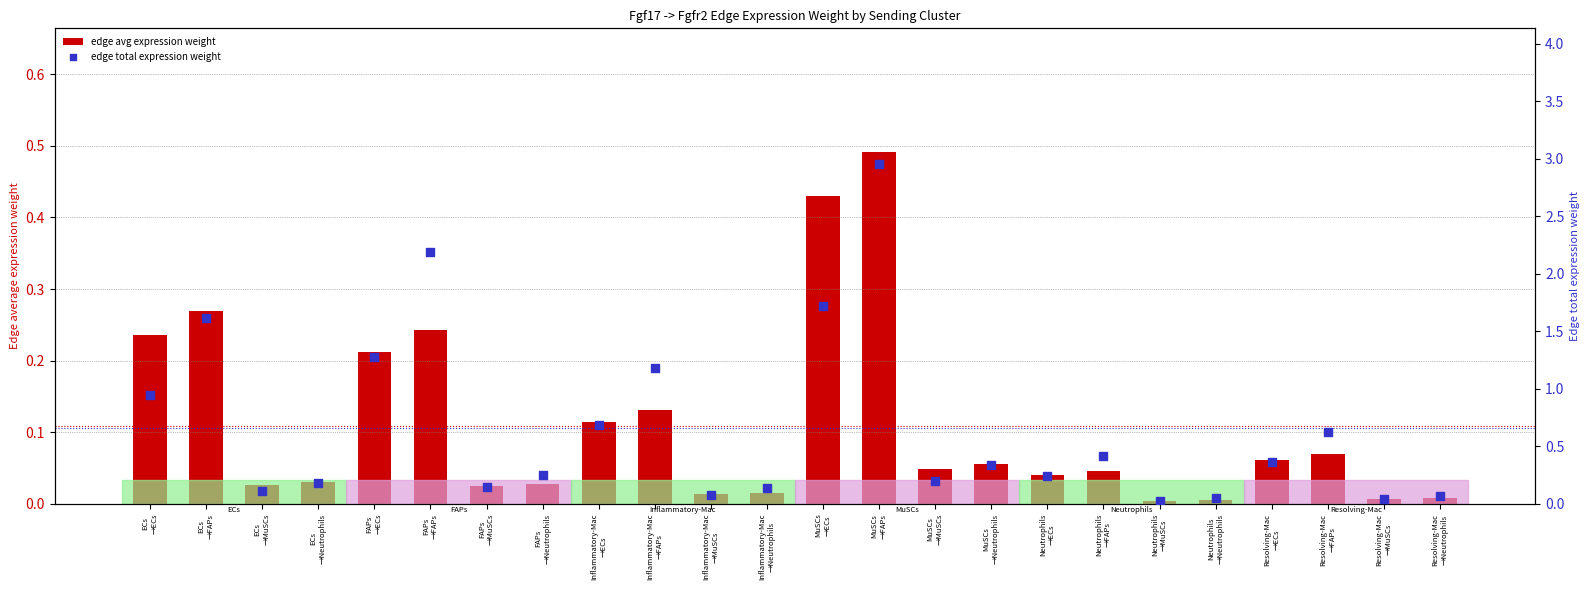

At how many categories does at least one series exceed 2?

2